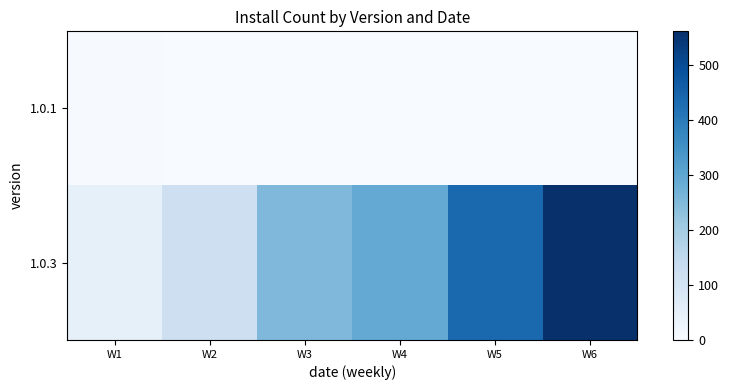

What is the spread (max minus min) of values at W2?

119